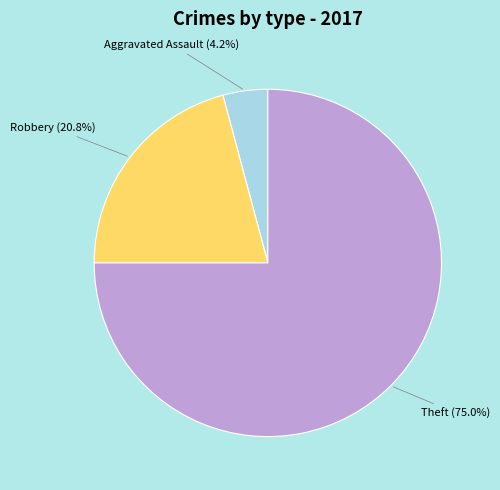

Does any single category account for the majority?

Yes